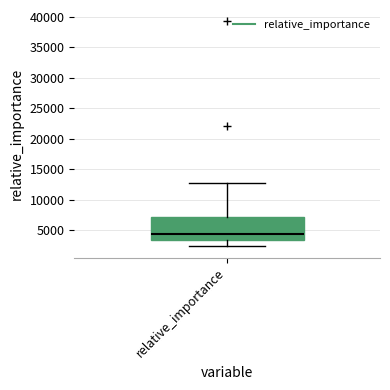

Transcribe this box plot: give where the median line is, the range the box spans, and where the two whiskers end, as read against the y-axis. The values are not printed on the chart, so give them approximately, as read against the axis.

median 4500, box 3500 to 7000, whiskers 2500 to 13000